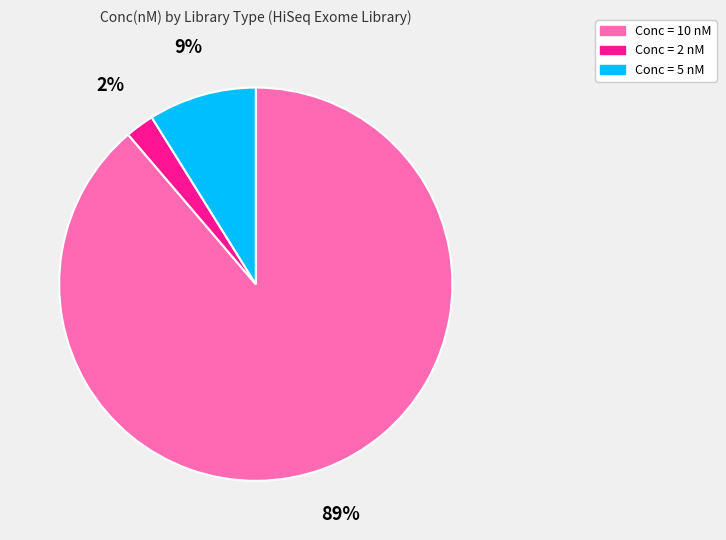

Between Conc = 5 nM and Conc = 2 nM, which is larger?

Conc = 5 nM